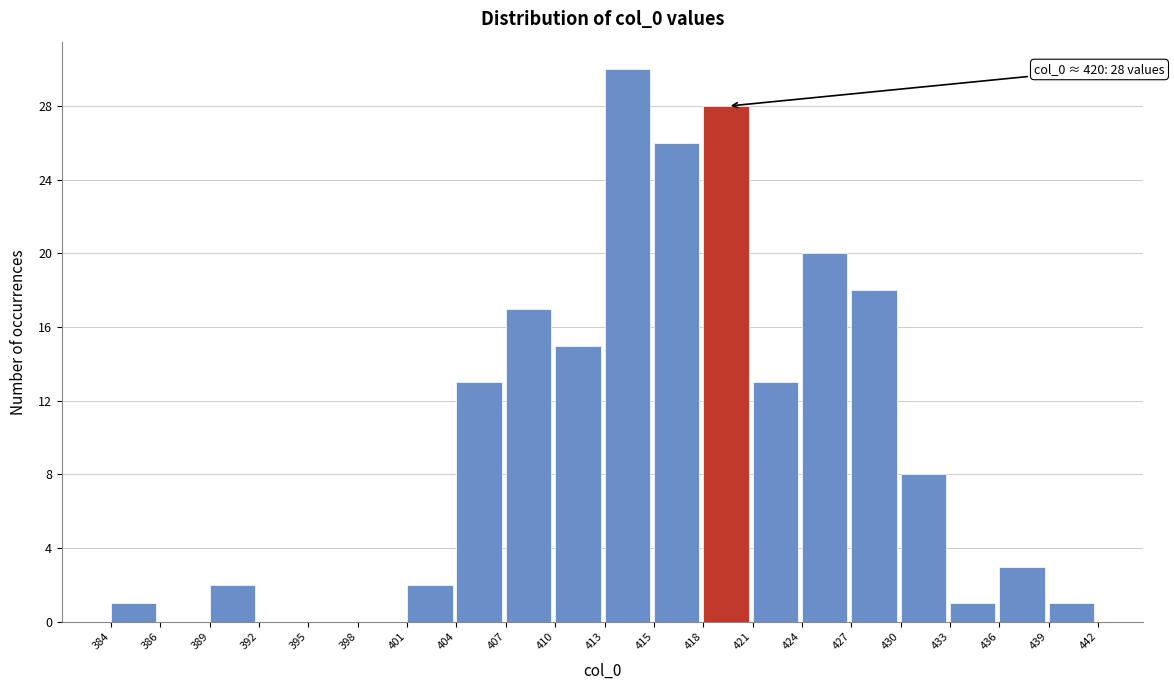

Reading left to right, extract all data points from this chart.

384=1	386=0	389=2	392=0	395=0	398=0	401=2	404=13	407=17	410=15	413=30	415=26	418=28	421=13	424=20	427=18	430=8	433=1	436=3	439=1